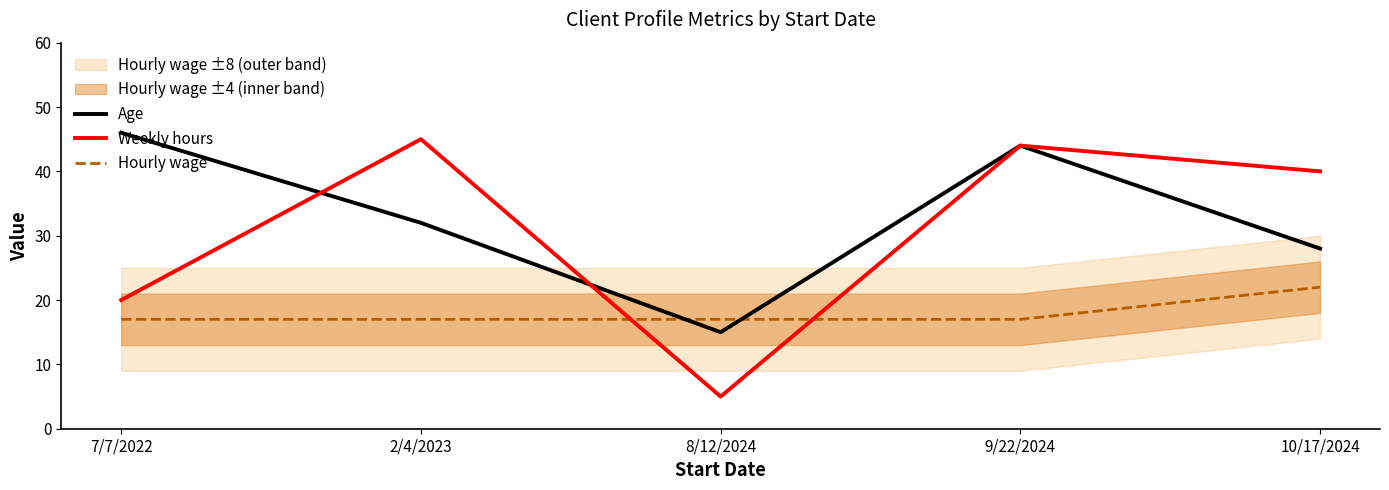

The value of Age at 8/12/2024 is 21. True or false?

False